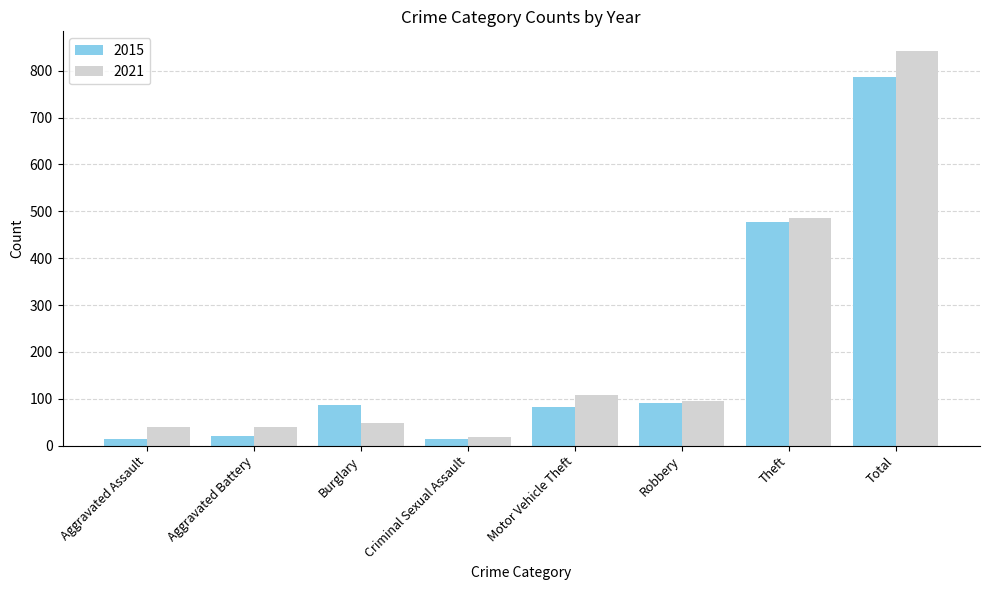

At which label is 2021 closest to 430?

Theft